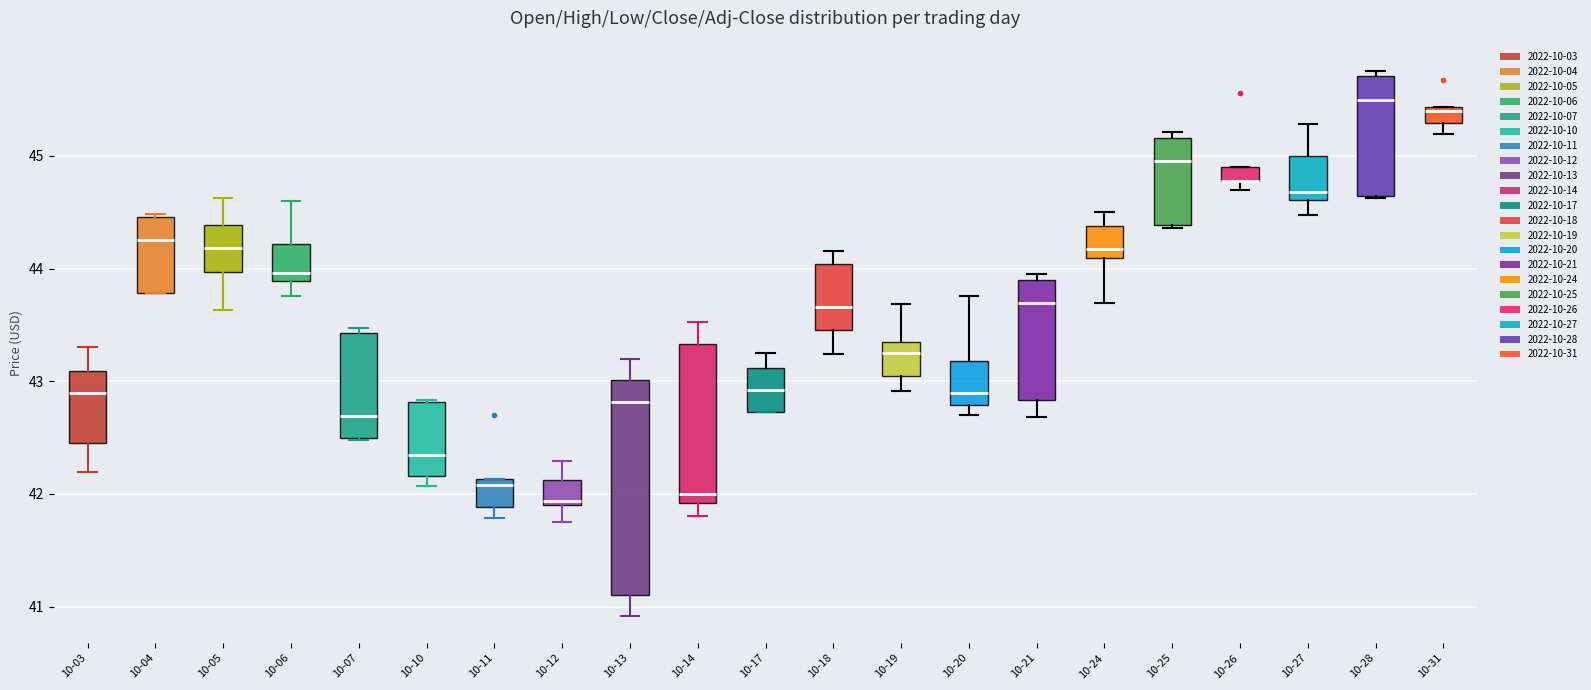

Where is the lower edge of the box for 10-18 on the y-axis? The values are not printed on the chart, so give them approximately, as read against the axis.

43.5